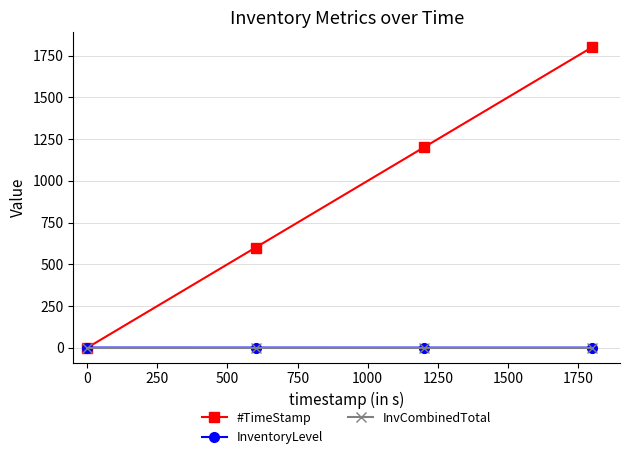

What is the maximum value shown in the chart?

1799.9